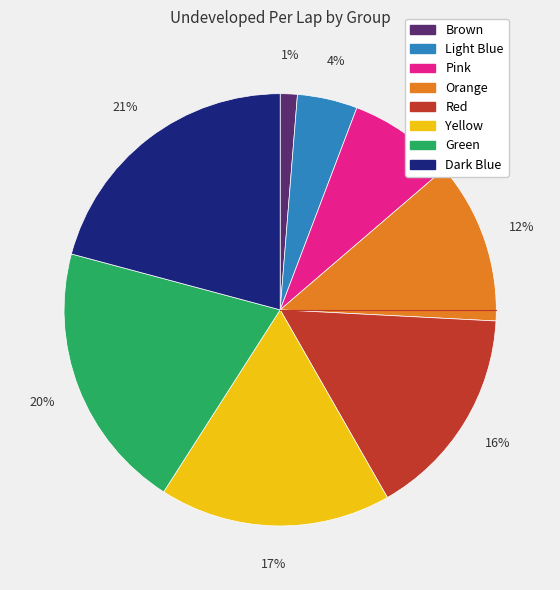

Is the sum of Pink and Light Blue greater than half?

No